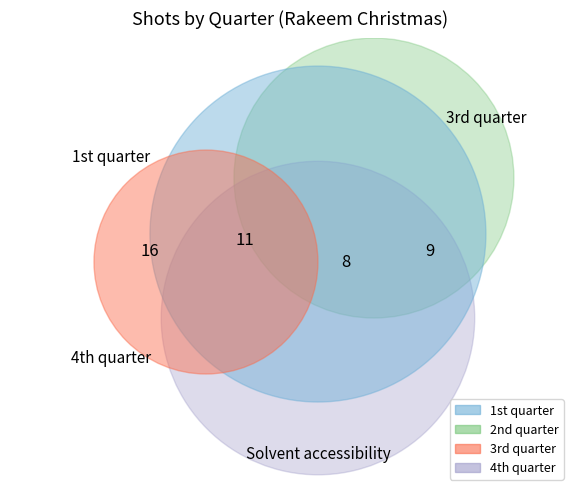

To the nearest percent, what is the difference between the largest and smallest slice percentages?

18%